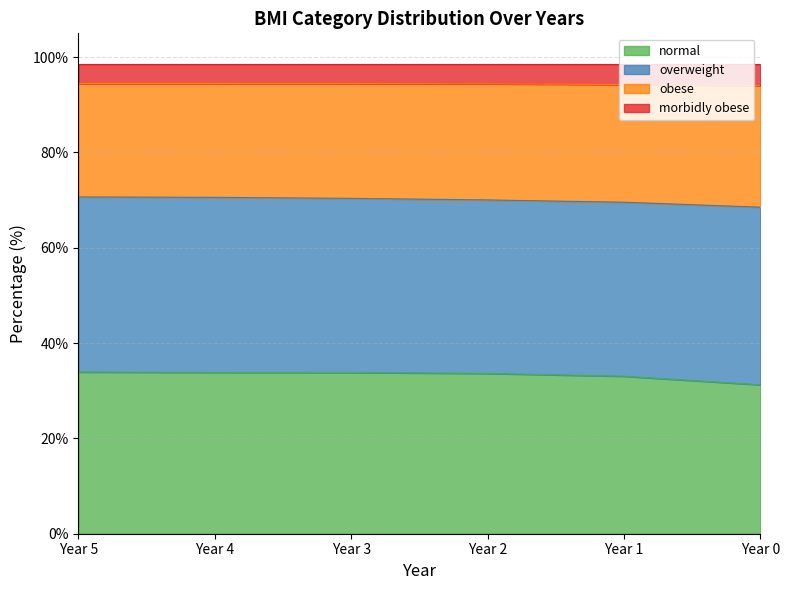

What is the total value across all series at Year 4?

98.5